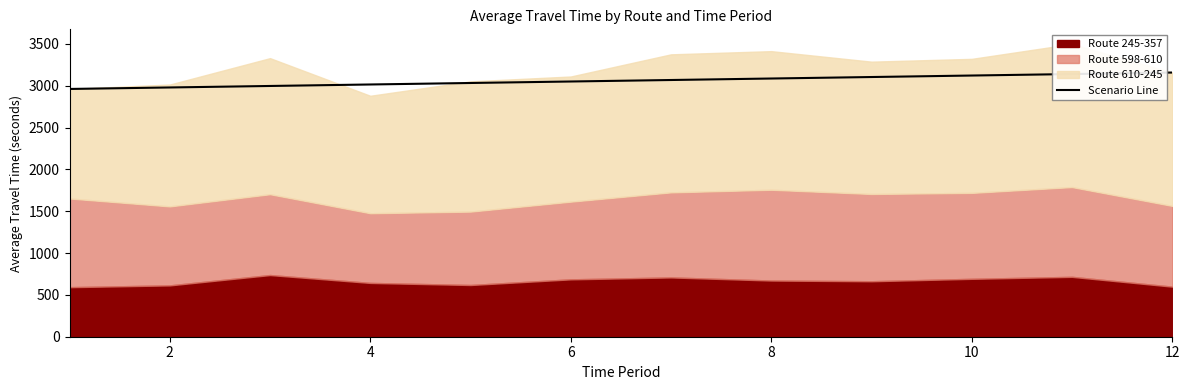

What is the highest value of the Scenario Line series?

3157.5